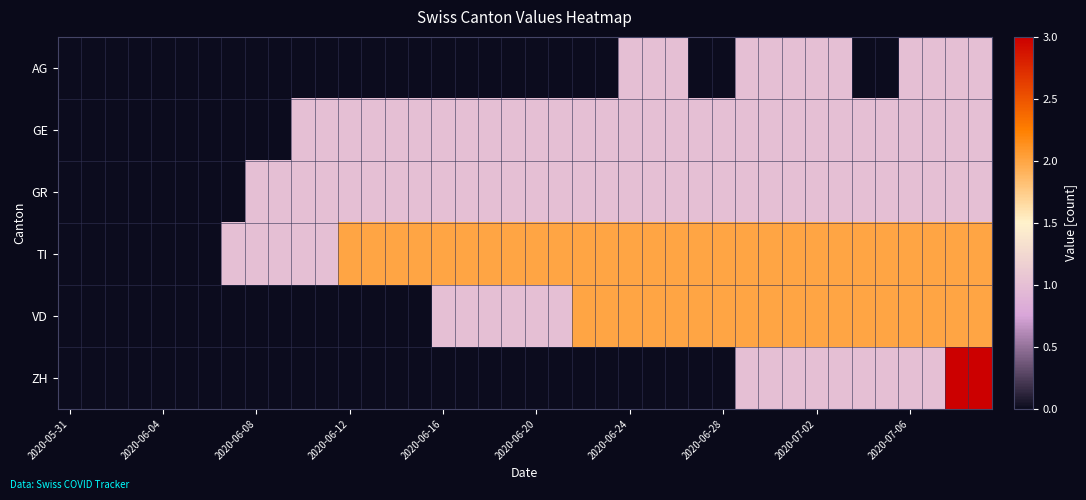

Reading left to right, list all the values displayed in this chart.

AG: 0	0	0	0	0	0	0	0	0	0	0	0	0	0	0	0	0	0	0	0	0	0	0	0	1	1	1	0	0	1	1	1	1	1	0	0	1	1	1	1
GE: 0	0	0	0	0	0	0	0	0	0	1	1	1	1	1	1	1	1	1	1	1	1	1	1	1	1	1	1	1	1	1	1	1	1	1	1	1	1	1	1
GR: 0	0	0	0	0	0	0	0	1	1	1	1	1	1	1	1	1	1	1	1	1	1	1	1	1	1	1	1	1	1	1	1	1	1	1	1	1	1	1	1
TI: 0	0	0	0	0	0	0	1	1	1	1	1	2	2	2	2	2	2	2	2	2	2	2	2	2	2	2	2	2	2	2	2	2	2	2	2	2	2	2	2
VD: 0	0	0	0	0	0	0	0	0	0	0	0	0	0	0	0	1	1	1	1	1	1	2	2	2	2	2	2	2	2	2	2	2	2	2	2	2	2	2	2
ZH: 0	0	0	0	0	0	0	0	0	0	0	0	0	0	0	0	0	0	0	0	0	0	0	0	0	0	0	0	0	1	1	1	1	1	1	1	1	1	3	3